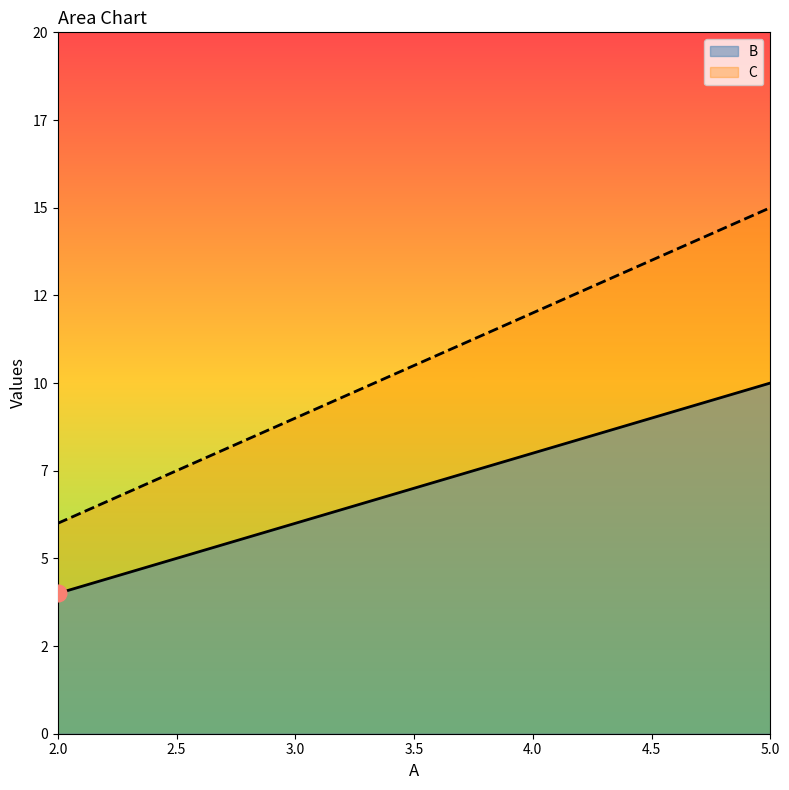

True or false: C has more than 2 interior local peaks.

False